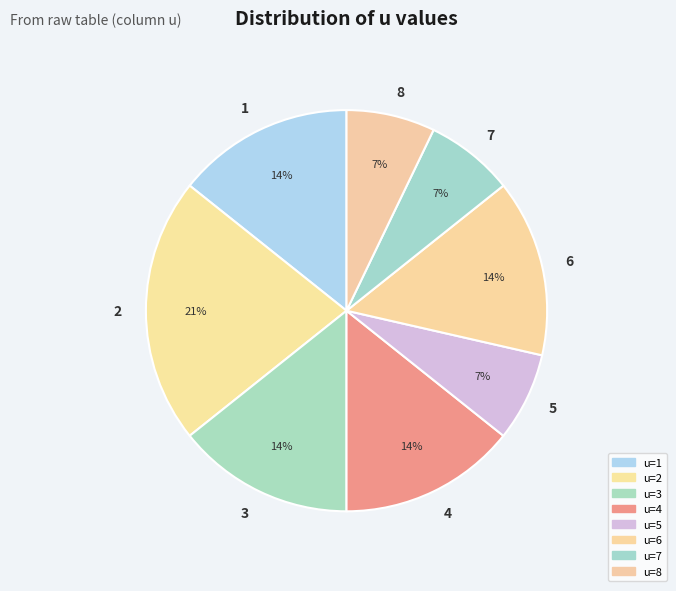

Count the number of slices in the pie.

8